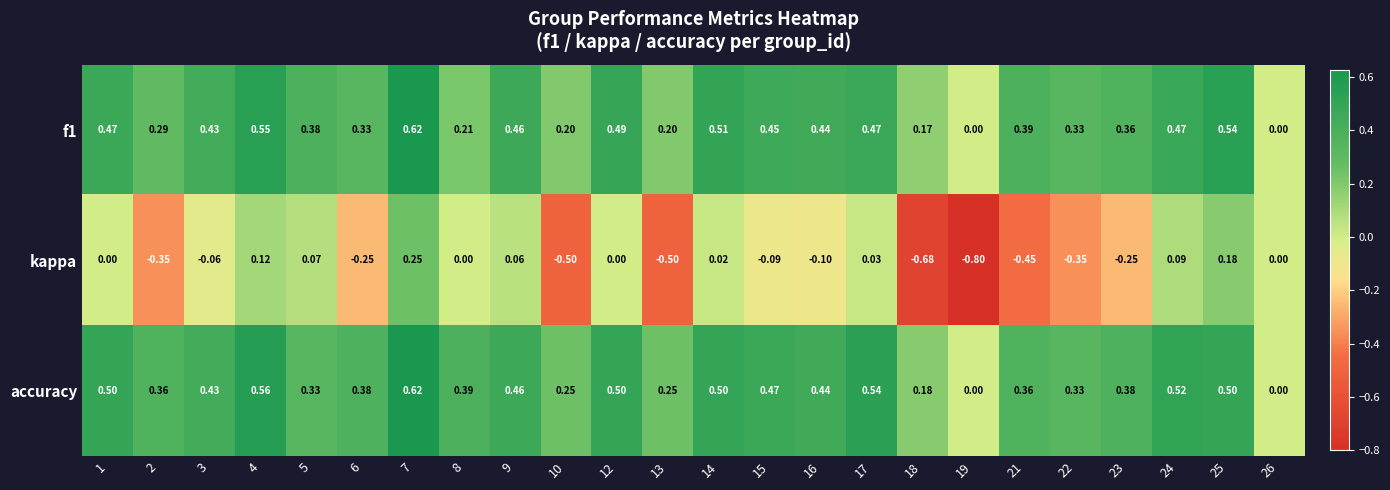

Which series has the largest range (max minus min)?

kappa